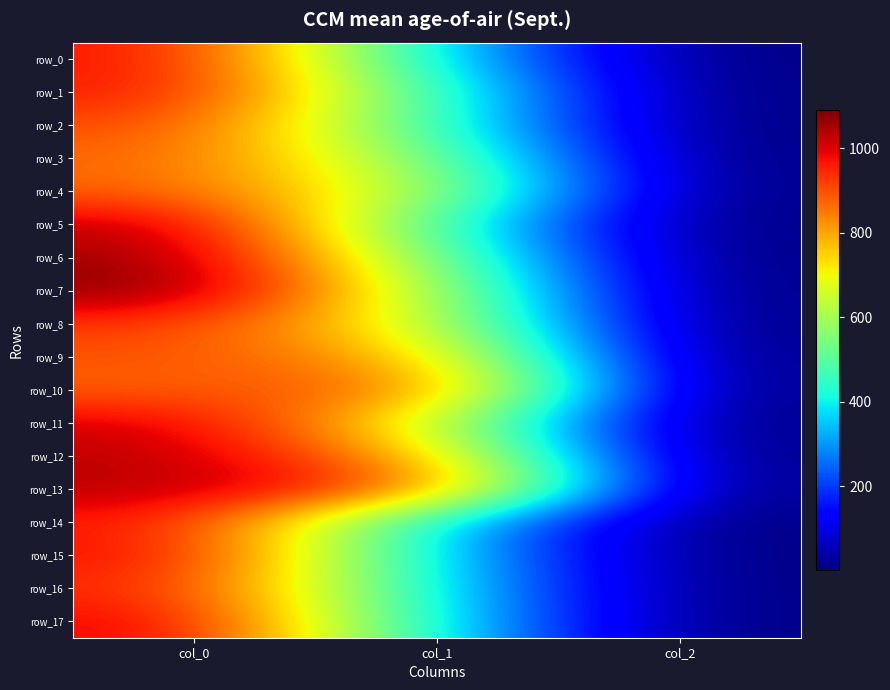

Reading right to left, list all the values displayed in this chart.

row_0: 2.0	371.2	976.7
row_1: 2.0	459.0	973.3
row_2: 2.0	455.6	913.3
row_3: 2.0	546.8	880.0
row_4: 2.0	617.6	880.0
row_5: 2.0	462.4	1036.7
row_6: 2.0	543.4	1066.7
row_7: 2.0	610.9	1090.0
row_8: 2.0	661.5	930.0
row_9: 2.0	786.4	900.0
row_10: 2.0	904.5	876.7
row_11: 2.0	661.5	1016.7
row_12: 2.0	789.8	1033.3
row_13: 2.0	914.6	1036.7
row_14: 2.0	361.1	970.0
row_15: 2.0	361.1	990.0
row_16: 2.0	381.4	950.0
row_17: 2.0	384.8	1003.3